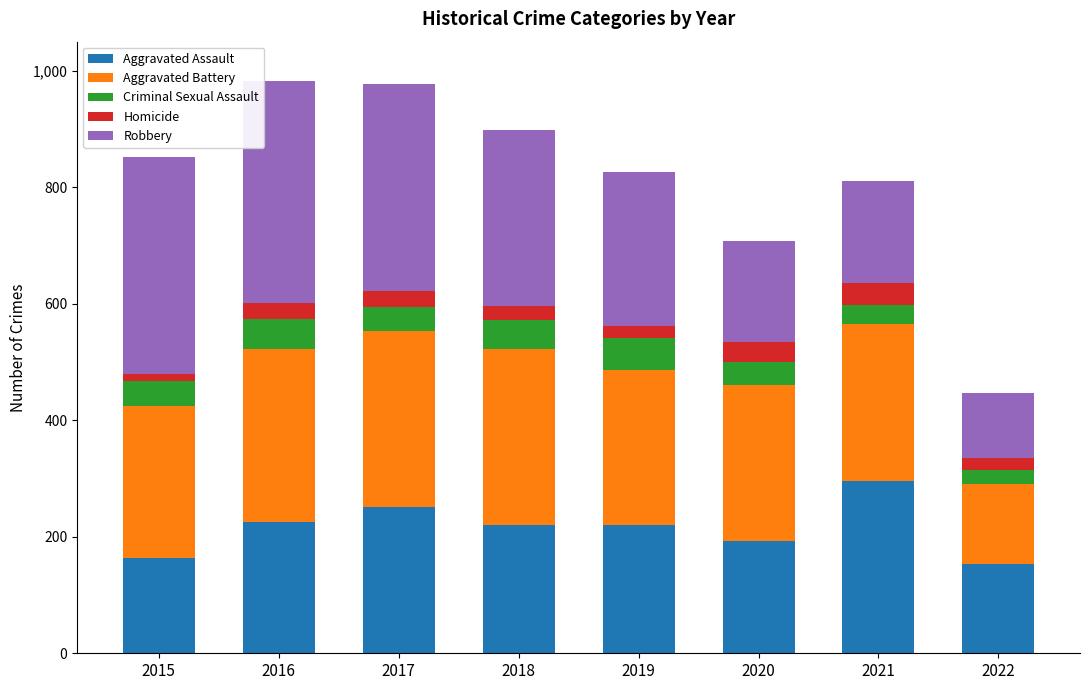

At which label does Aggravated Assault reach its peak?

2021